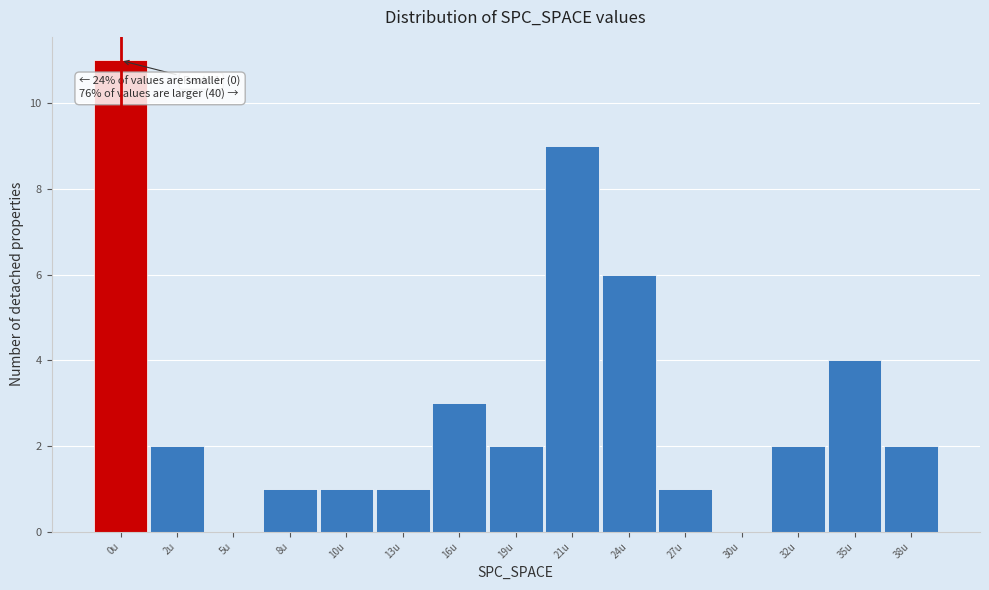

Reading left to right, what are all the values shown in this chart?

0u=11	2u=2	5u=0	8u=1	10u=1	13u=1	16u=3	19u=2	21u=9	24u=6	27u=1	30u=0	32u=2	35u=4	38u=2